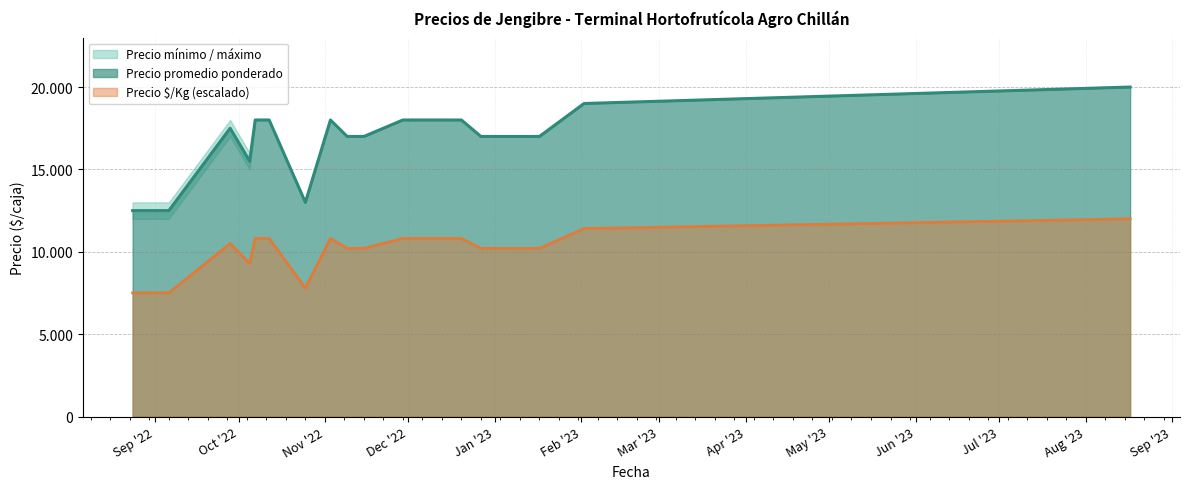

At which label does Precio promedio ponderado reach its peak?

2023-08-17